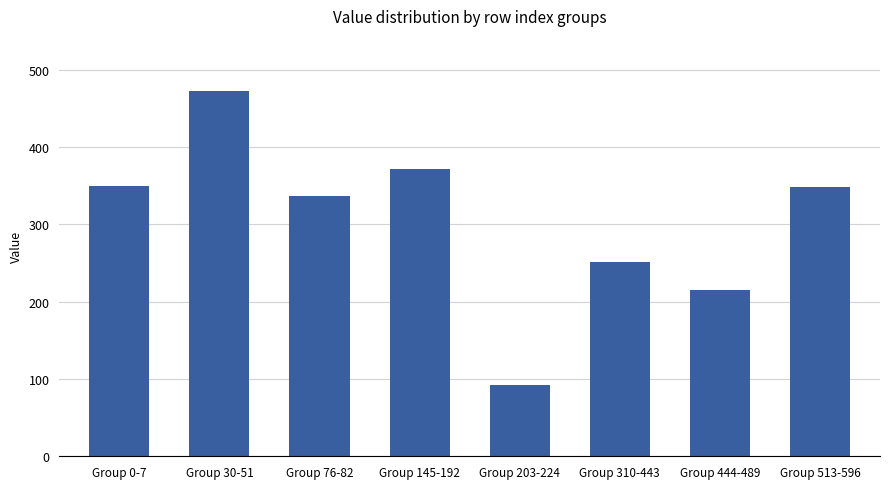

How many bars are there in total?

8